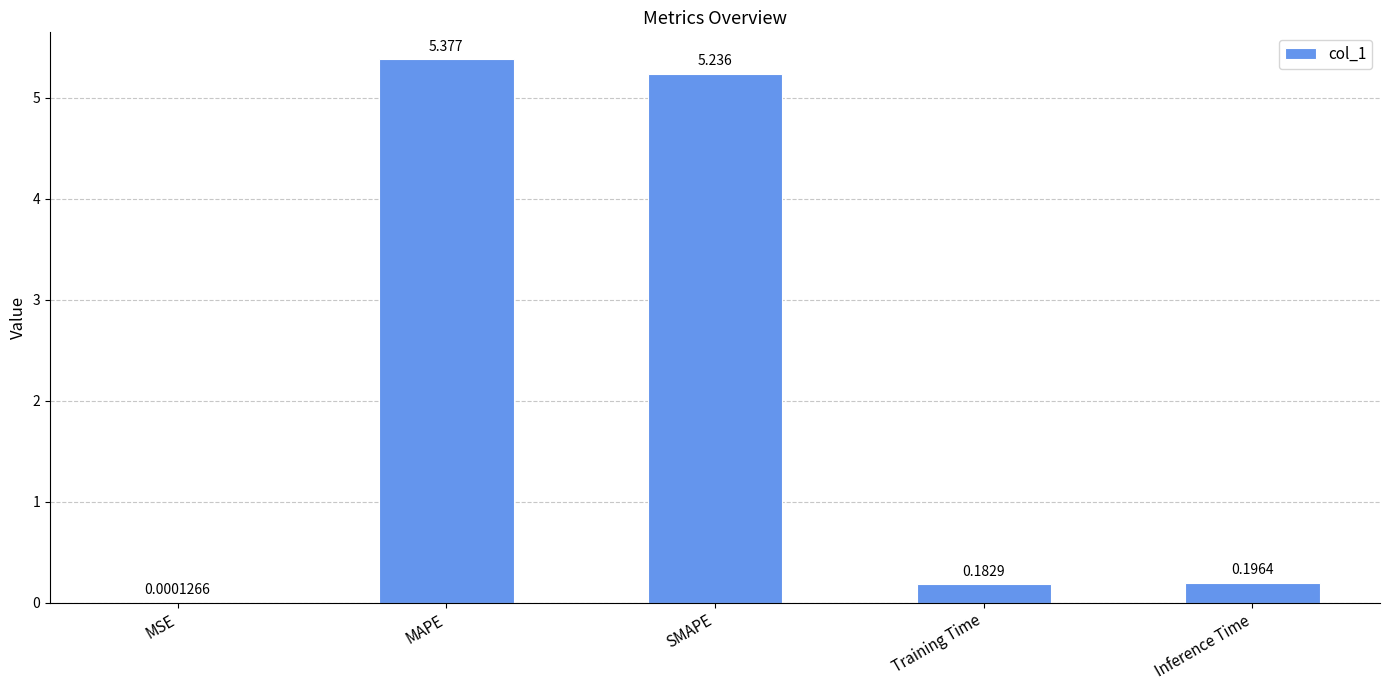

What is the sum of all values?

11.0